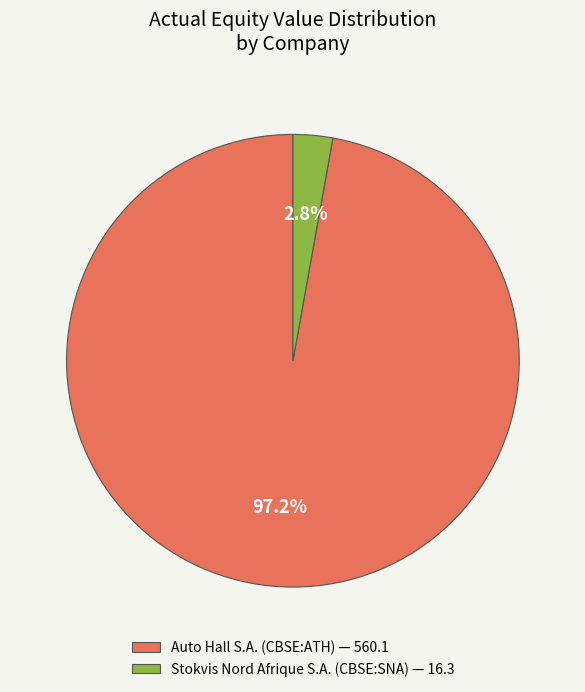

To the nearest percent, what portion does Stokvis Nord Afrique S.A. (CBSE:SNA) represent?

3%